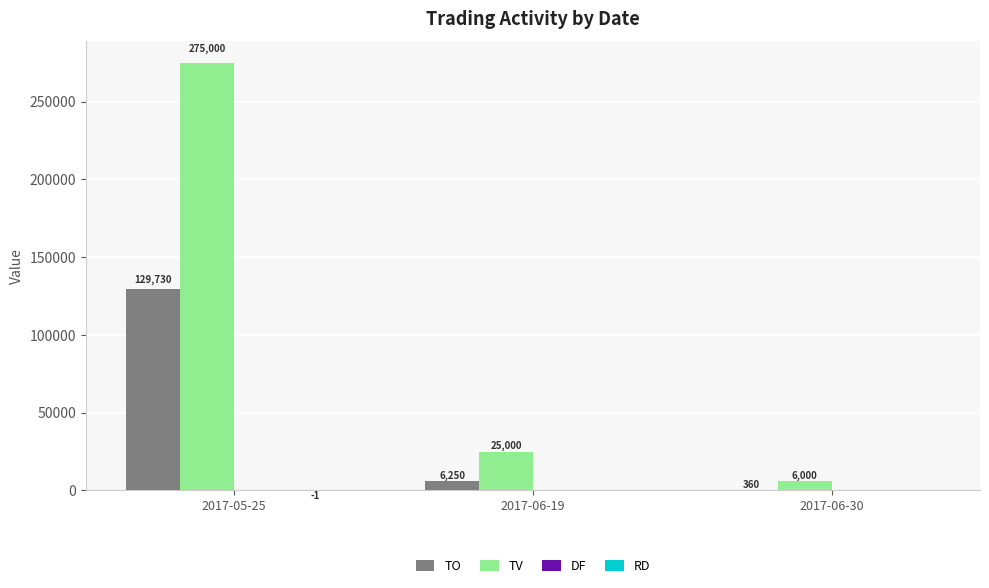

Is it true that TV equals 25000 at 2017-06-19?

True